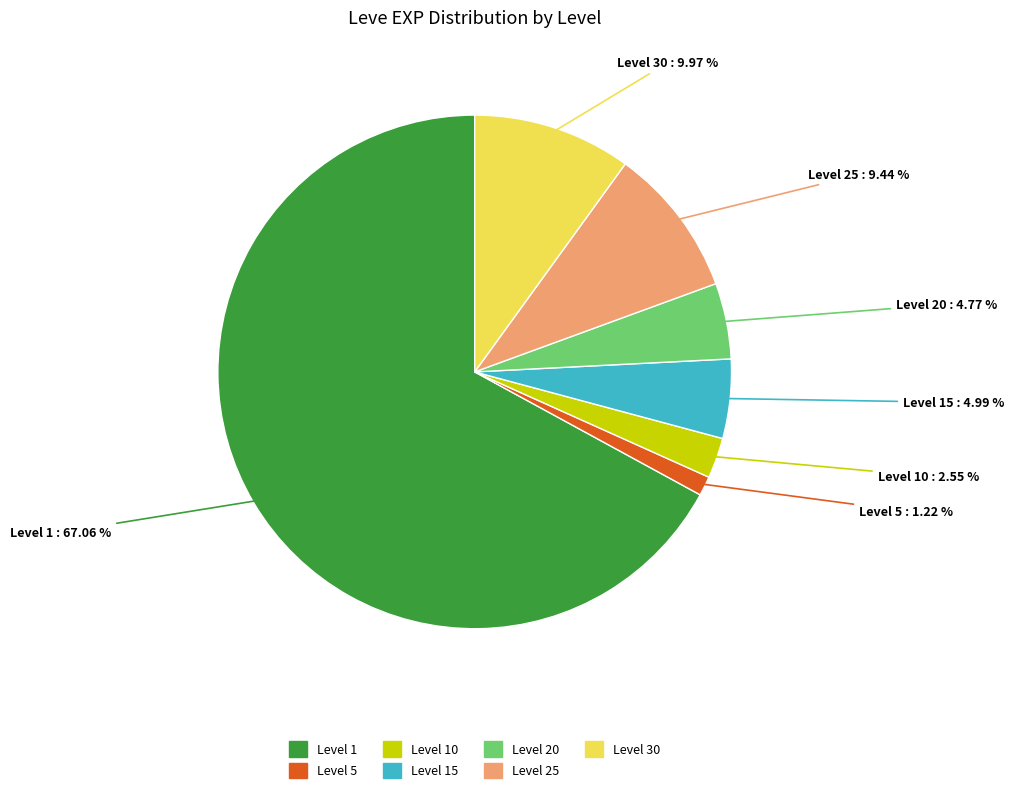

Is there any slice that represents more than half of the pie?

Yes